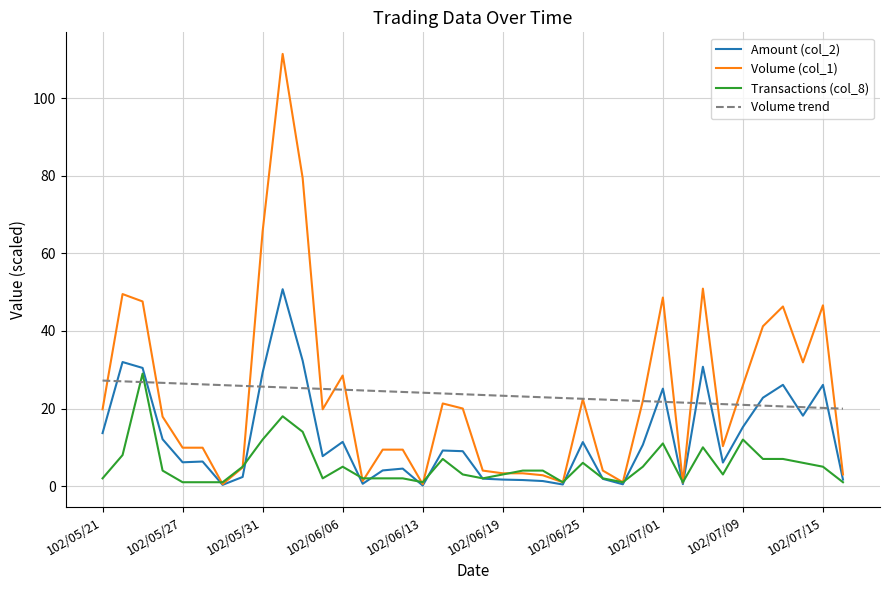

Which series has the widest spread of values?

Volume (col_1)